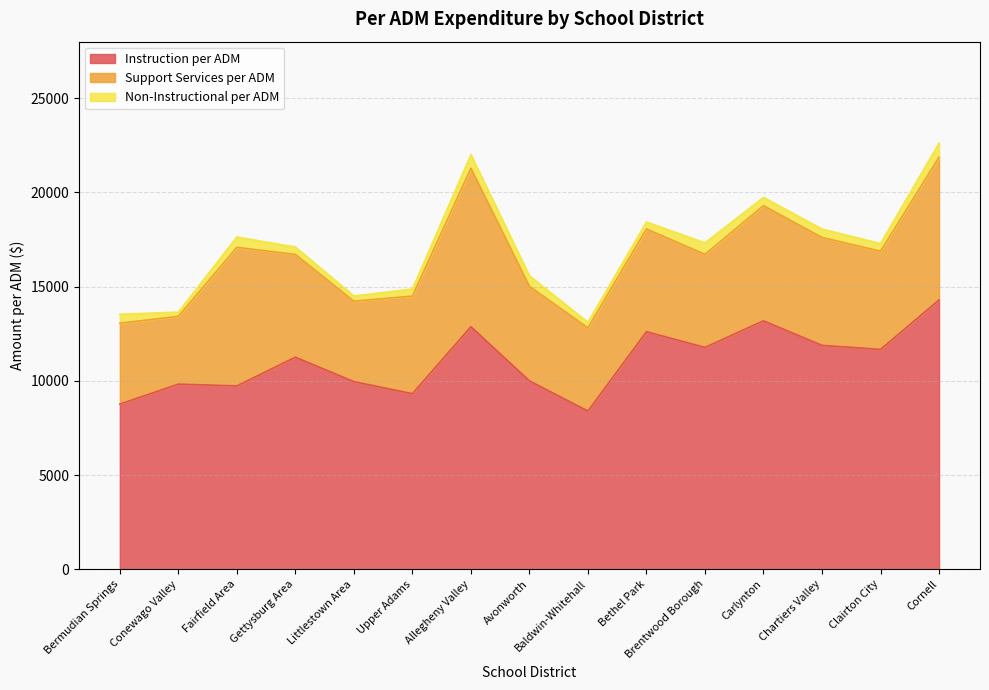

Which has a higher value, Brentwood Borough or Baldwin-Whitehall?

Brentwood Borough